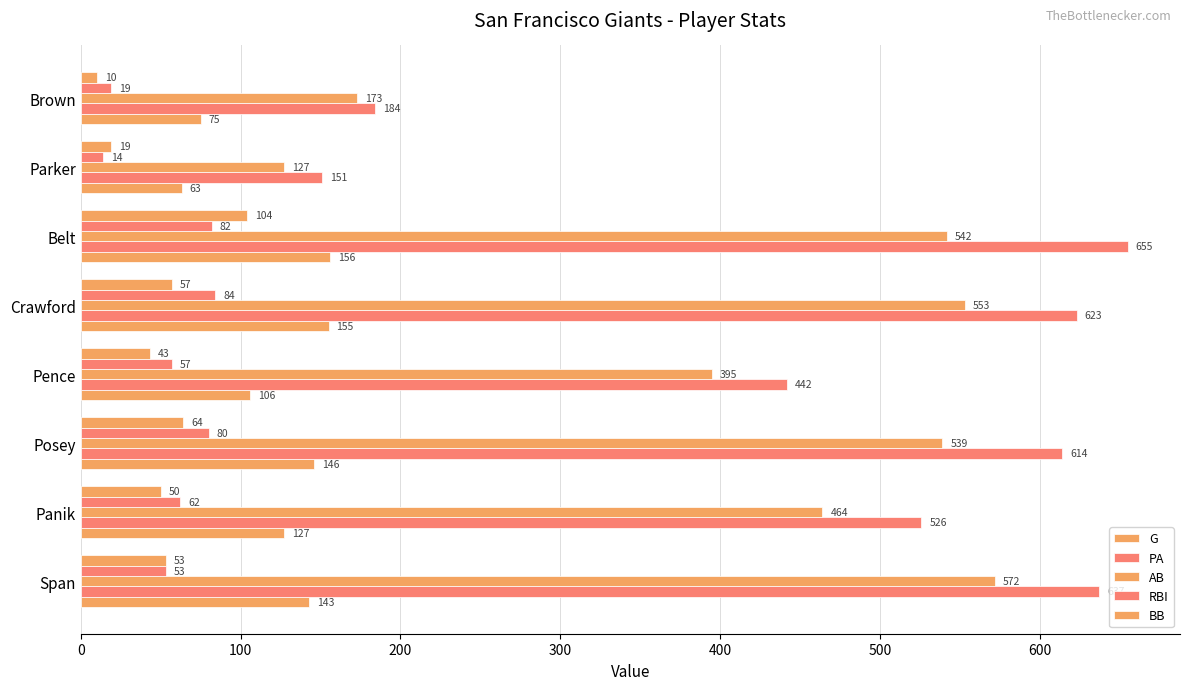

How many distinct data groups are displayed?

5